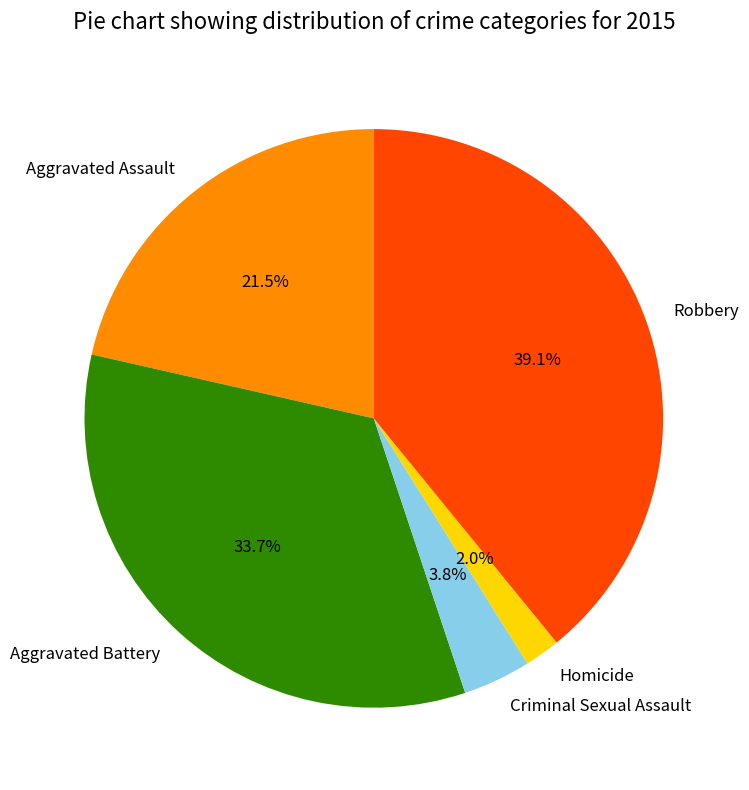

Approximately how many times larger is the value at Robbery compared to Criminal Sexual Assault?

10.3